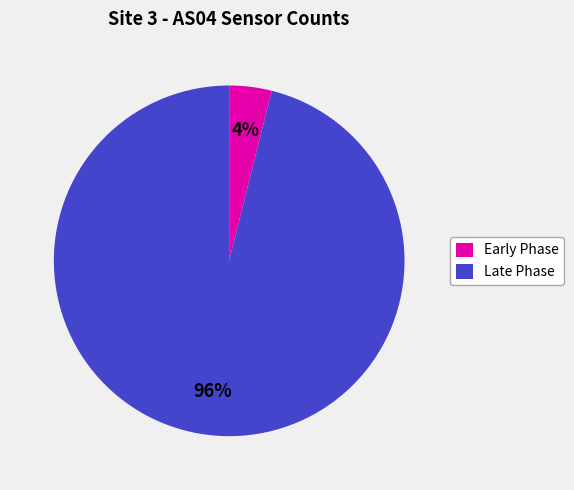

Do Early Phase and Late Phase together represent more than half of the pie?

Yes